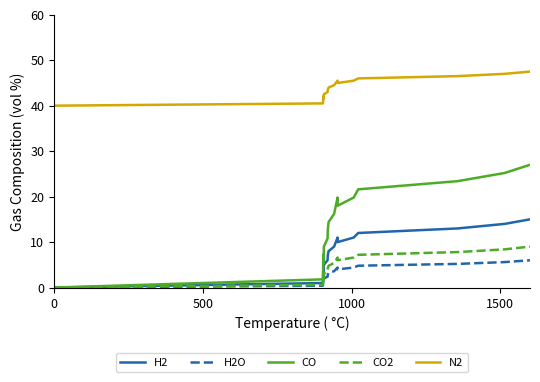

True or false: CO and N2 intersect in this chart.

False